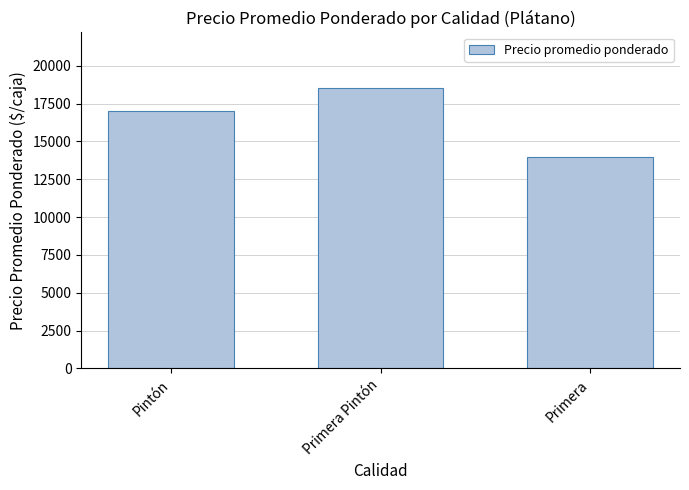

How many data points are less than 17000?

1